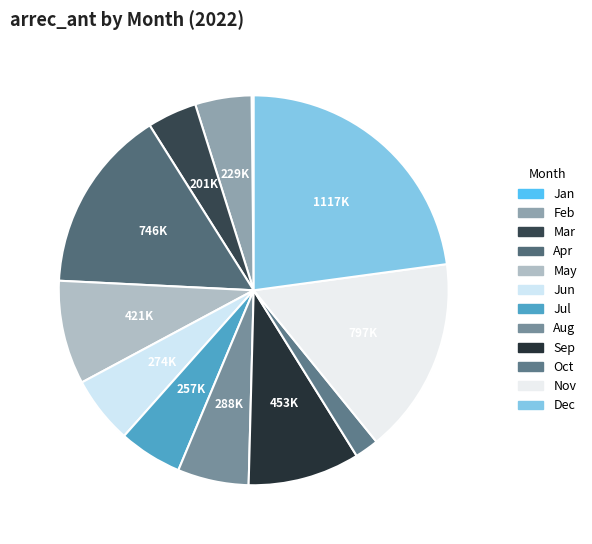

How many slices are in this pie chart?

12